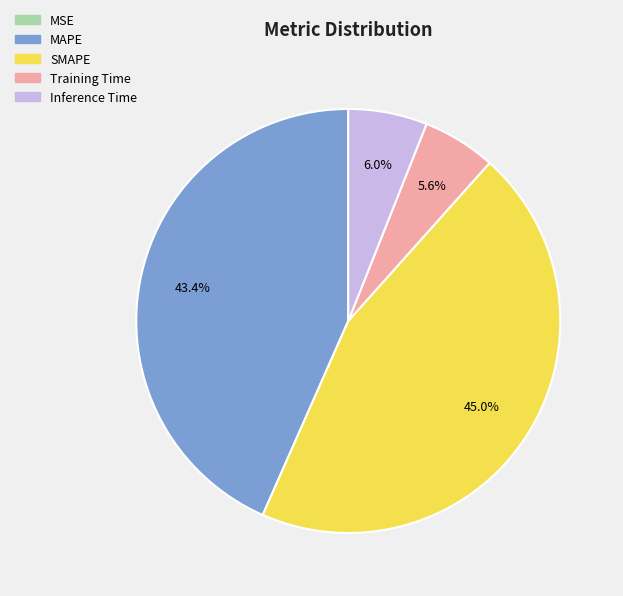

Does SMAPE represent more than half of the total?

No